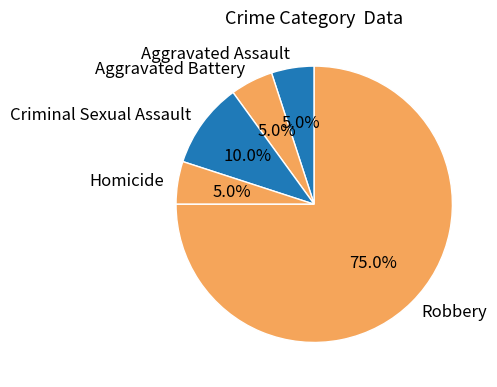

How many slices are in this pie chart?

5